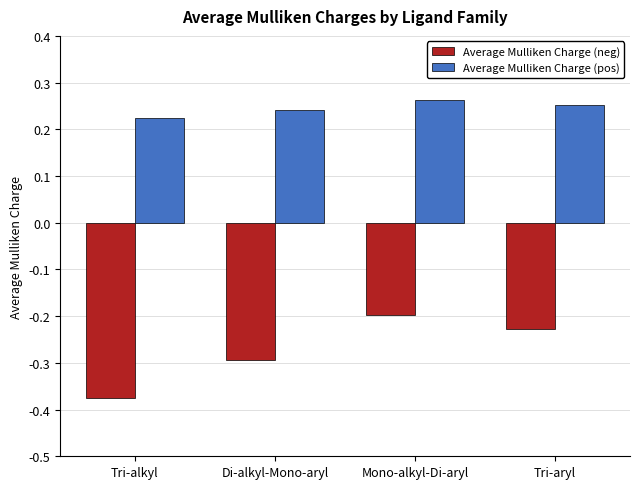

Does the chart contain stacked bars?

No